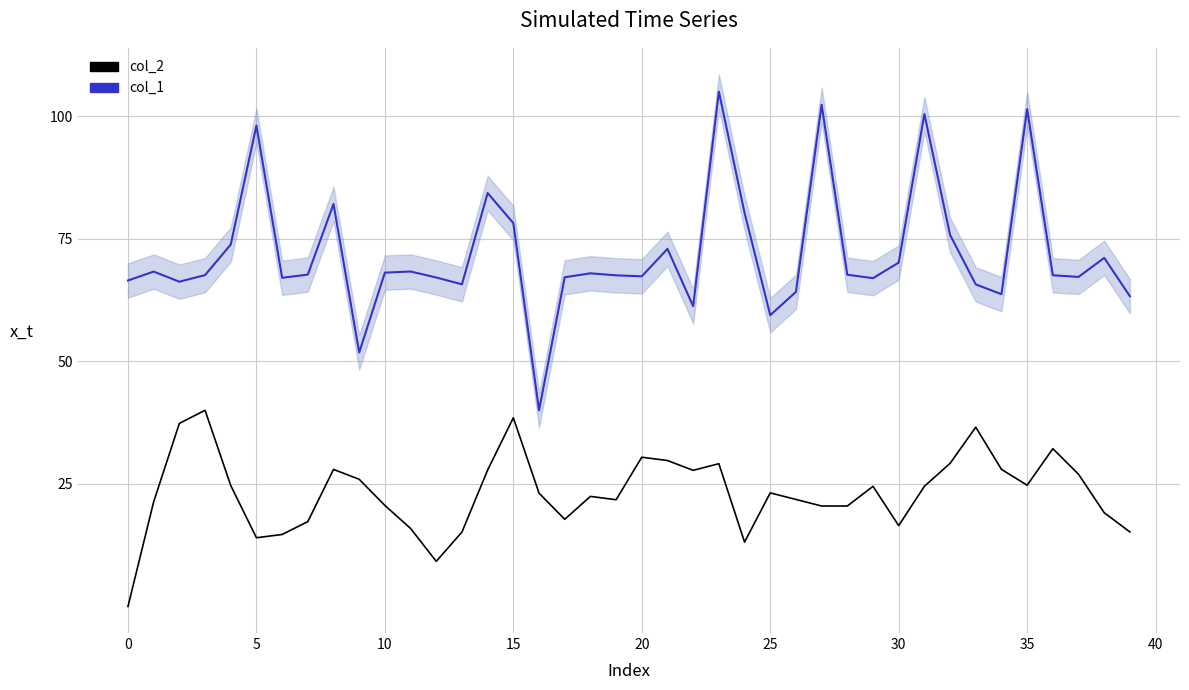

How many data points in col_2 are less than 23?

19